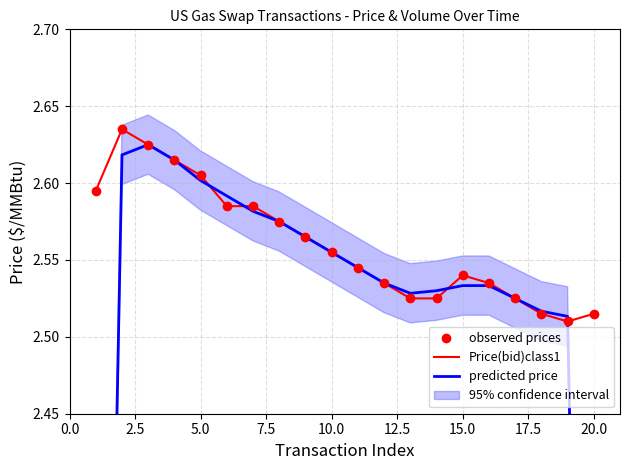

Which series contains the highest Y value?

Price(bid)class1